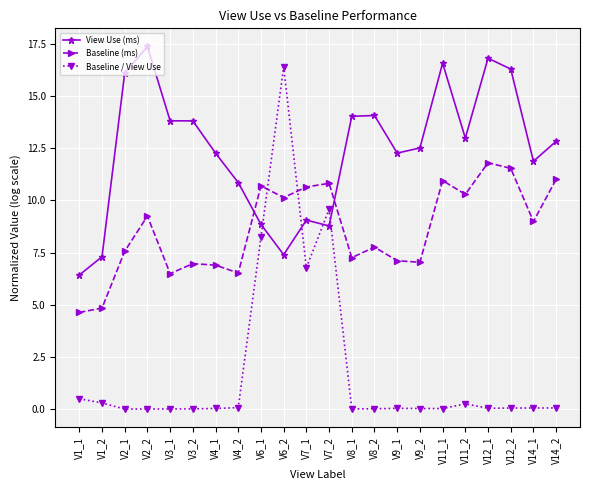

True or false: Baseline / View Use has more than 1 points higher than both neighbors.

True